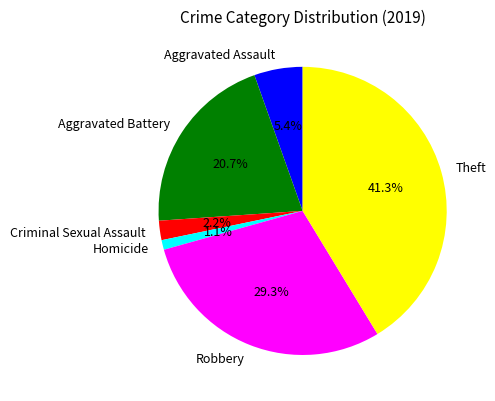

The Criminal Sexual Assault slice represents 2% of the pie. True or false?

True